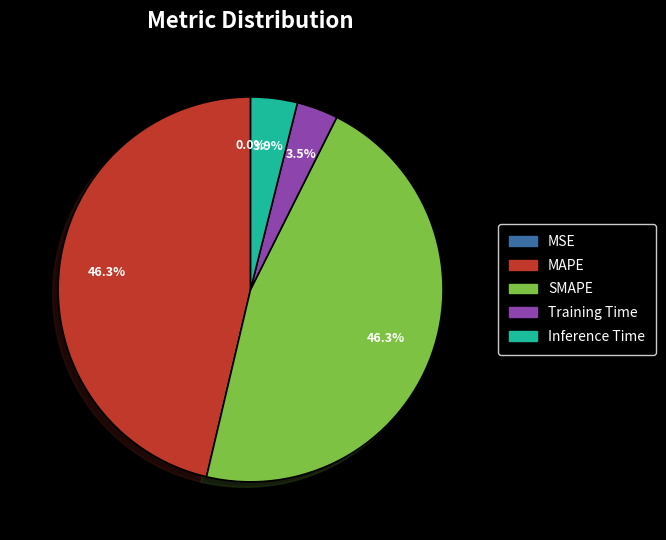

Does any single category account for the majority?

No